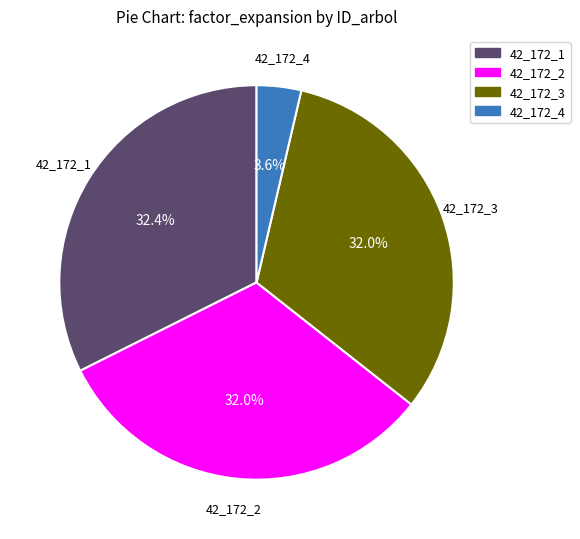

Combined, do 42_172_4 and 42_172_2 account for over 50%?

No